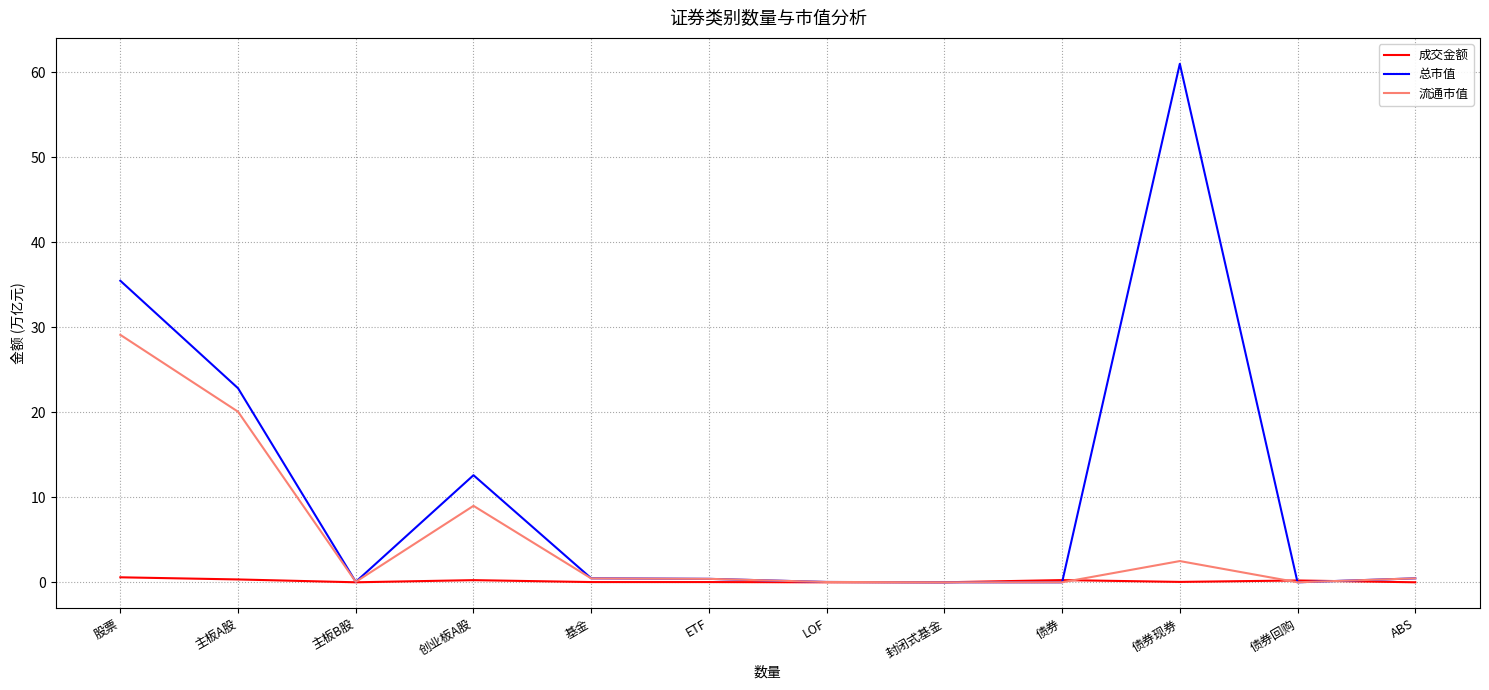

Read the 流通市值 value at ABS.

0.5